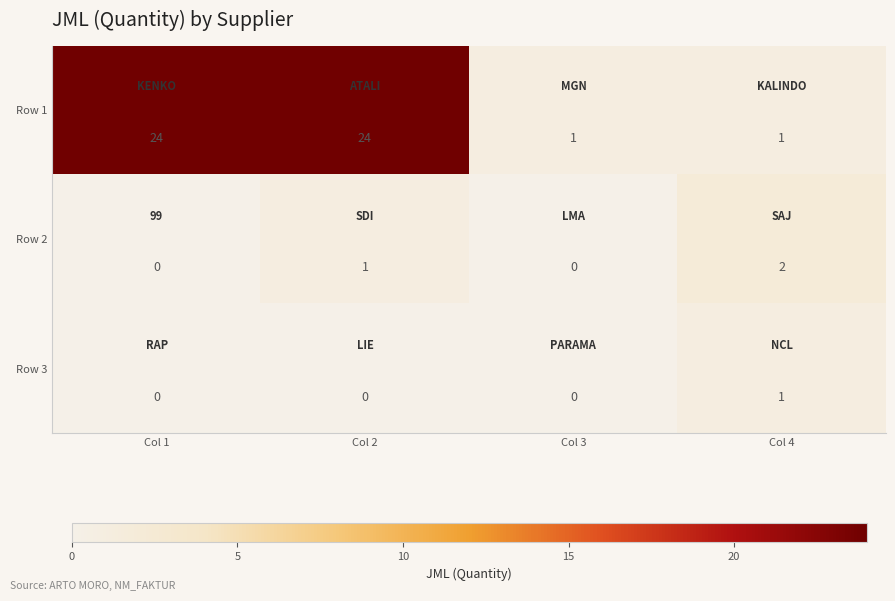

How many values in the Row 3 series exceed 0?

1